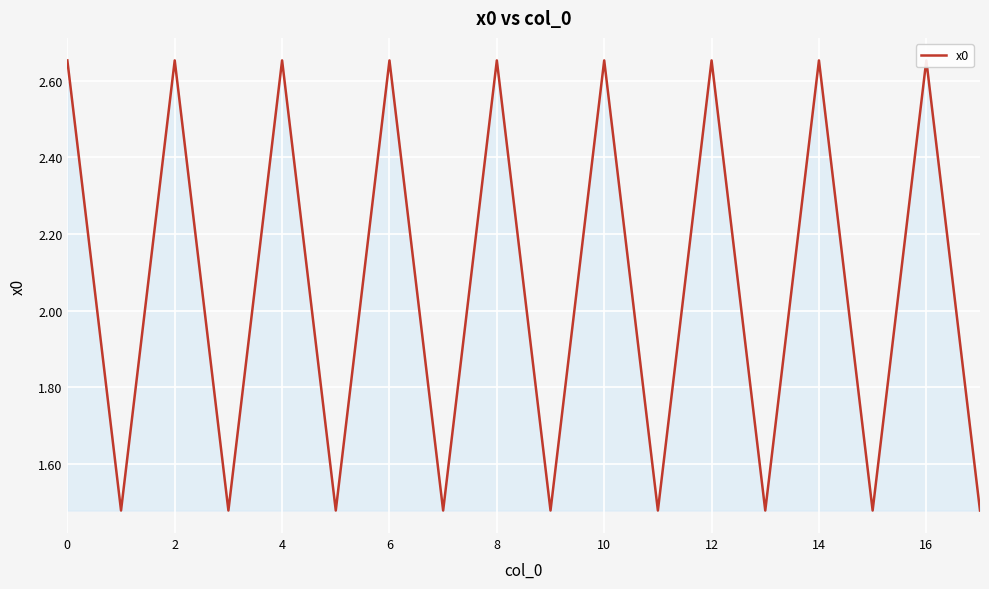

What is the smallest value displayed?

1.5